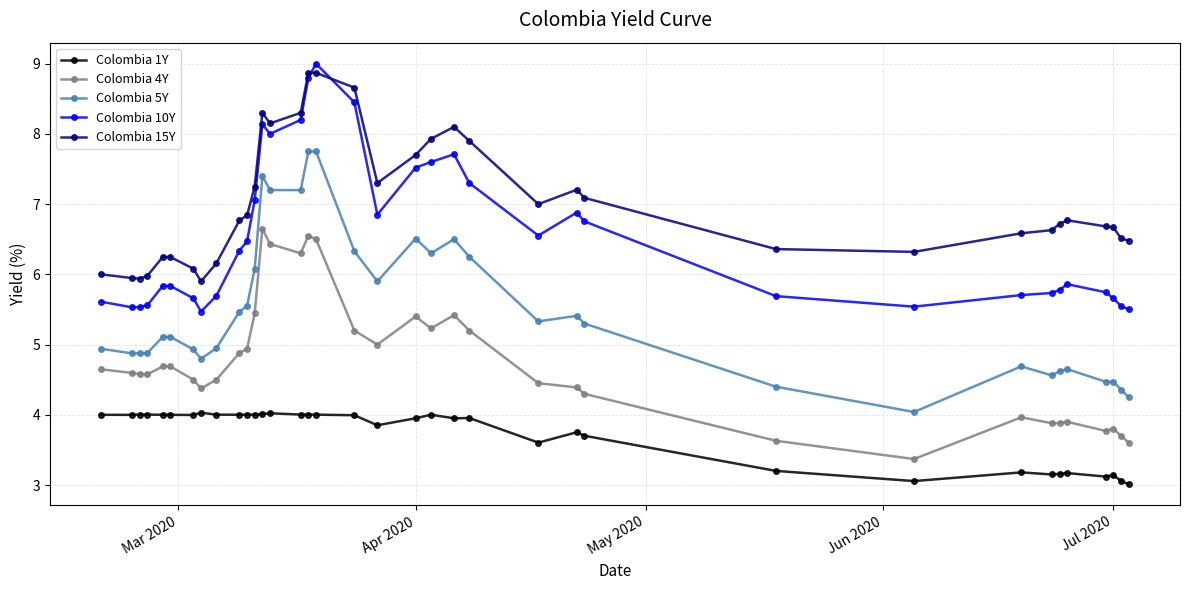

What is the average value of the Colombia 5Y series?

5.5